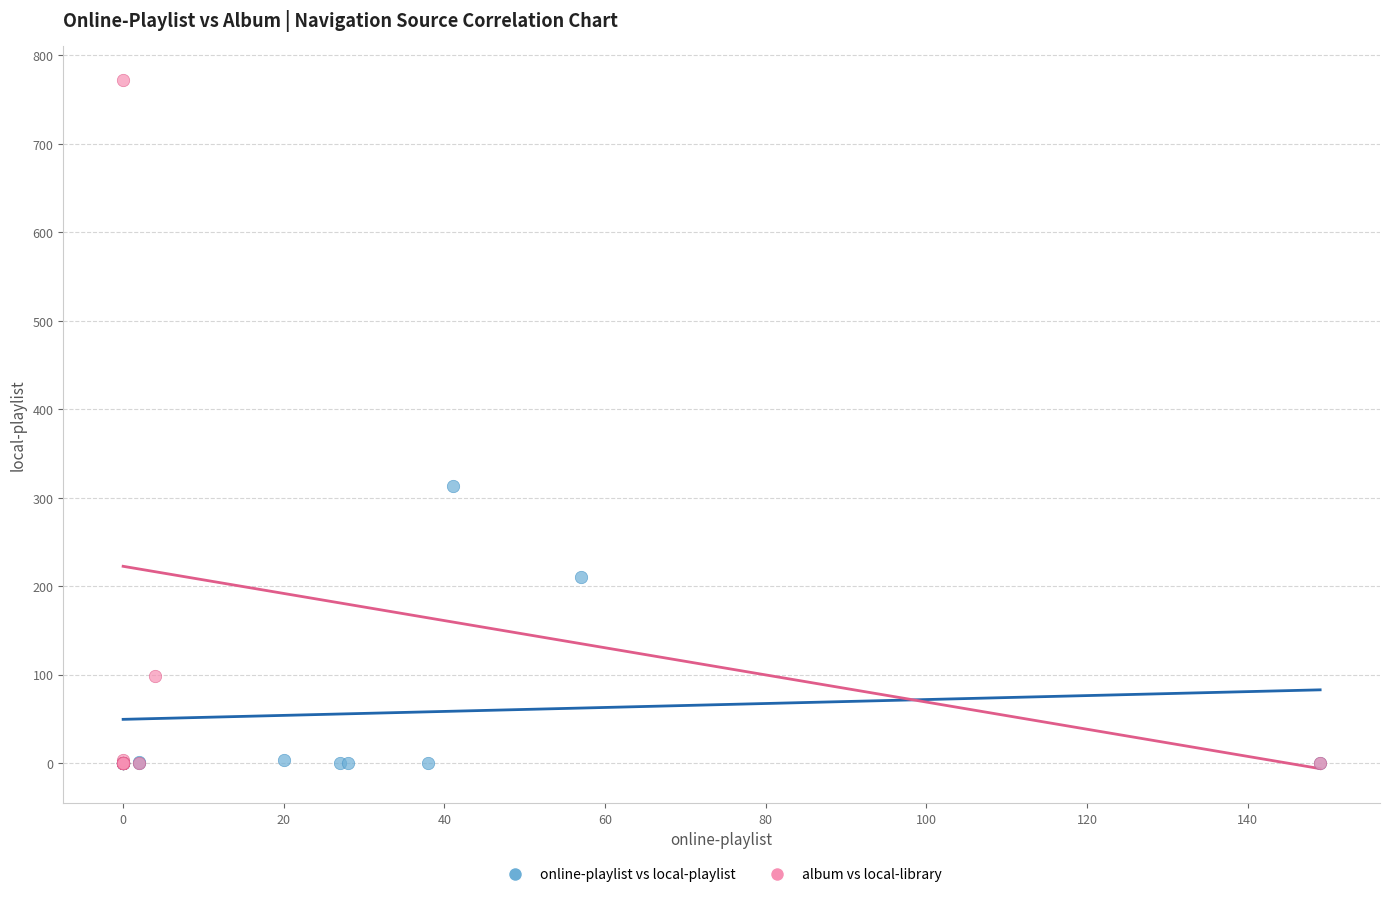

Which series contains the highest Y value?

album vs local-library